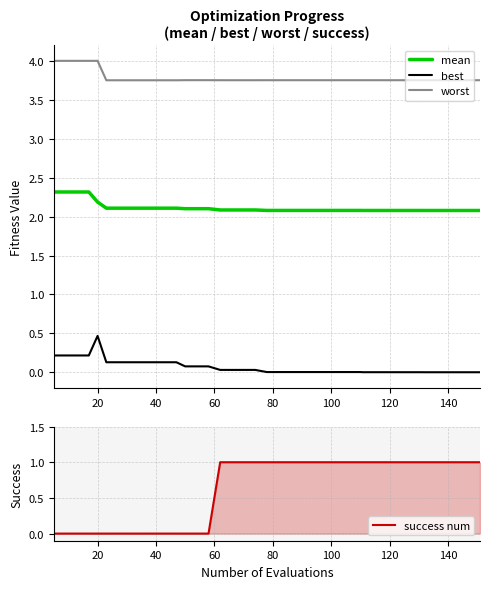

How many distinct data groups are displayed?

4